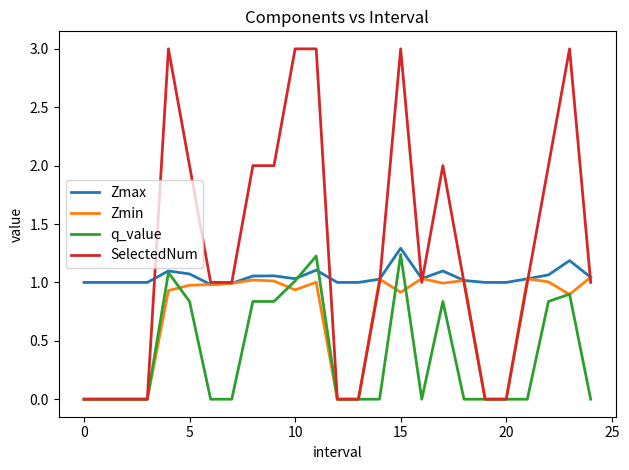

List the series in order of their overall mean, highest first.

SelectedNum, Zmax, Zmin, q_value